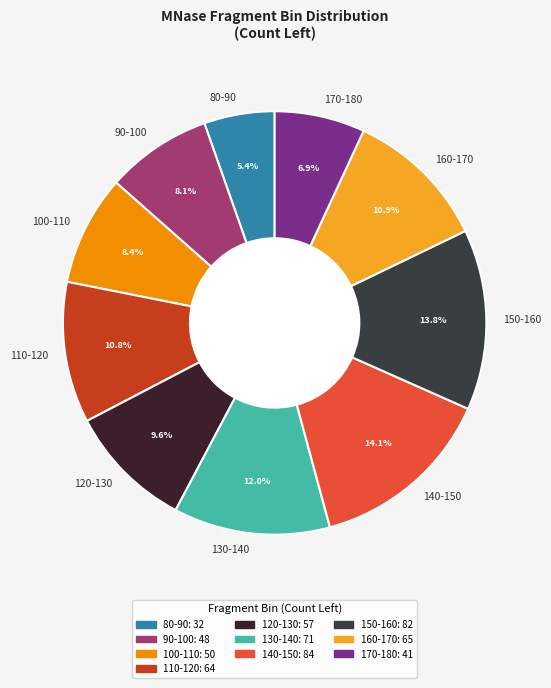

Is there any slice that represents more than half of the pie?

No